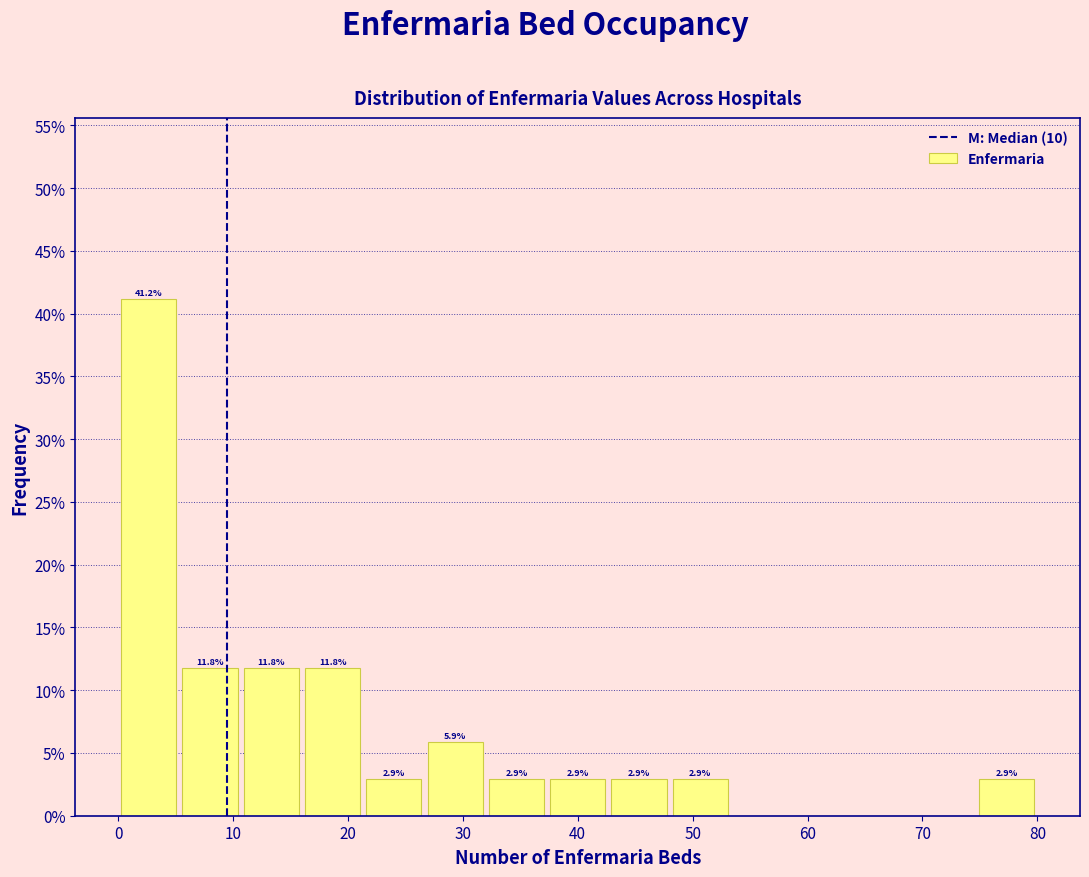

Over which range of the x-axis is the bar tallest?

0 to 5